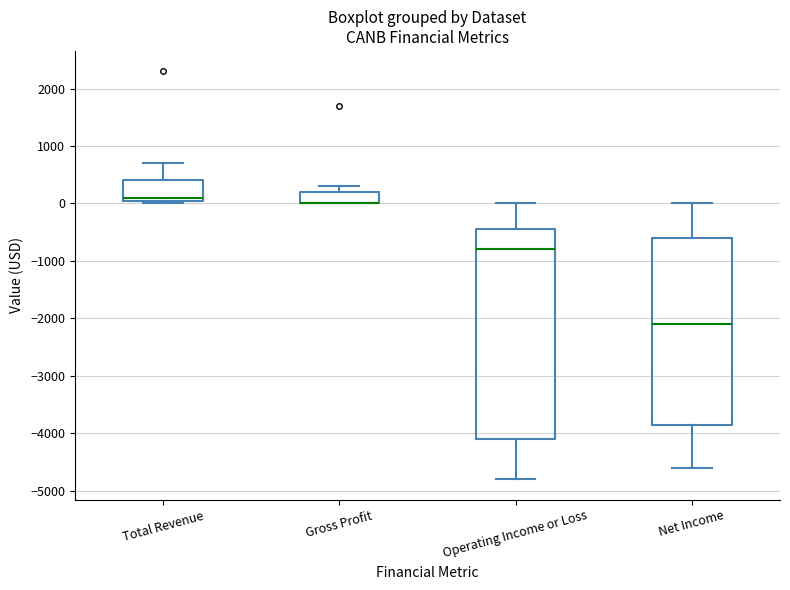

Comparing the boxes themselves (not the whiskers), which one is the tallest?

Operating Income or Loss